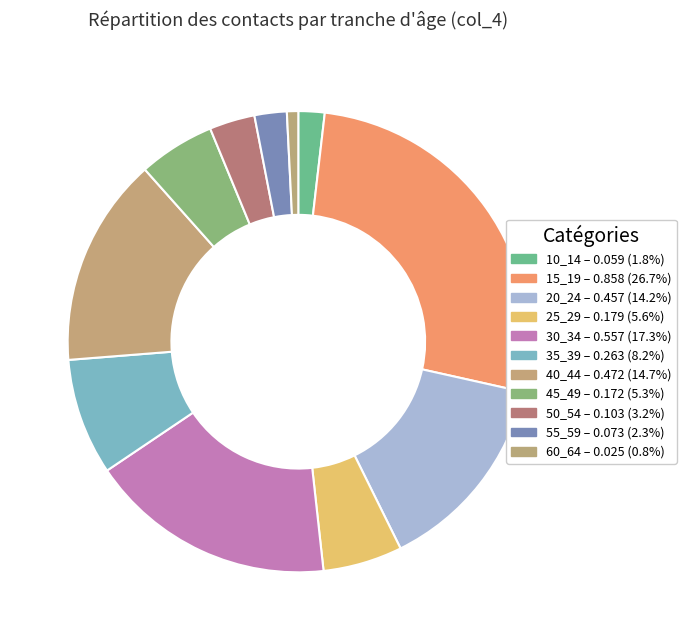

How many segments does this pie chart have?

11